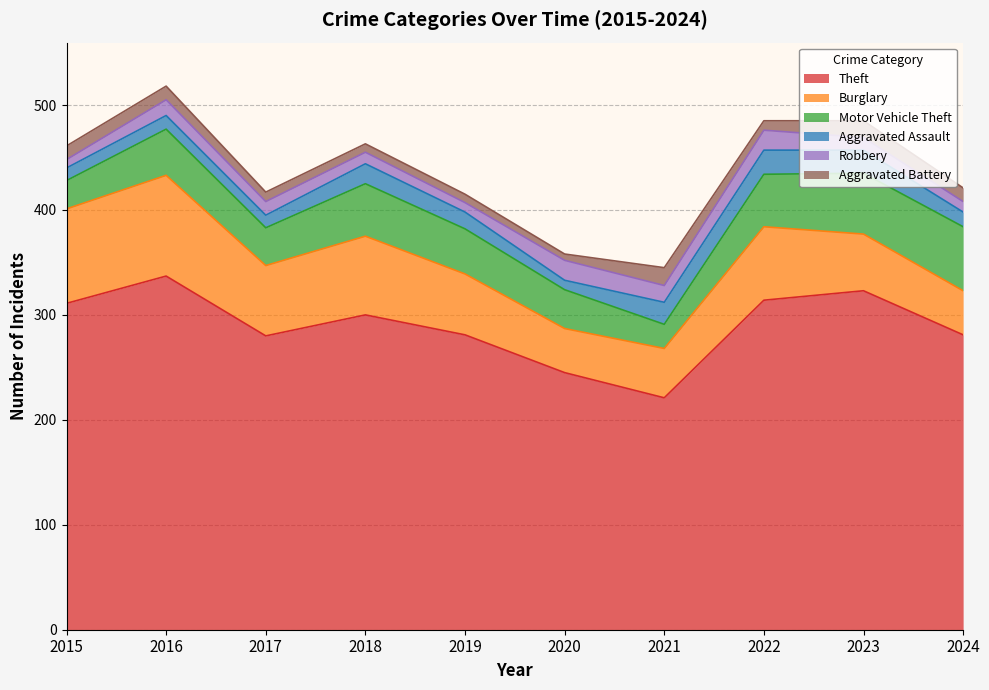

What is the minimum value for Theft?

221